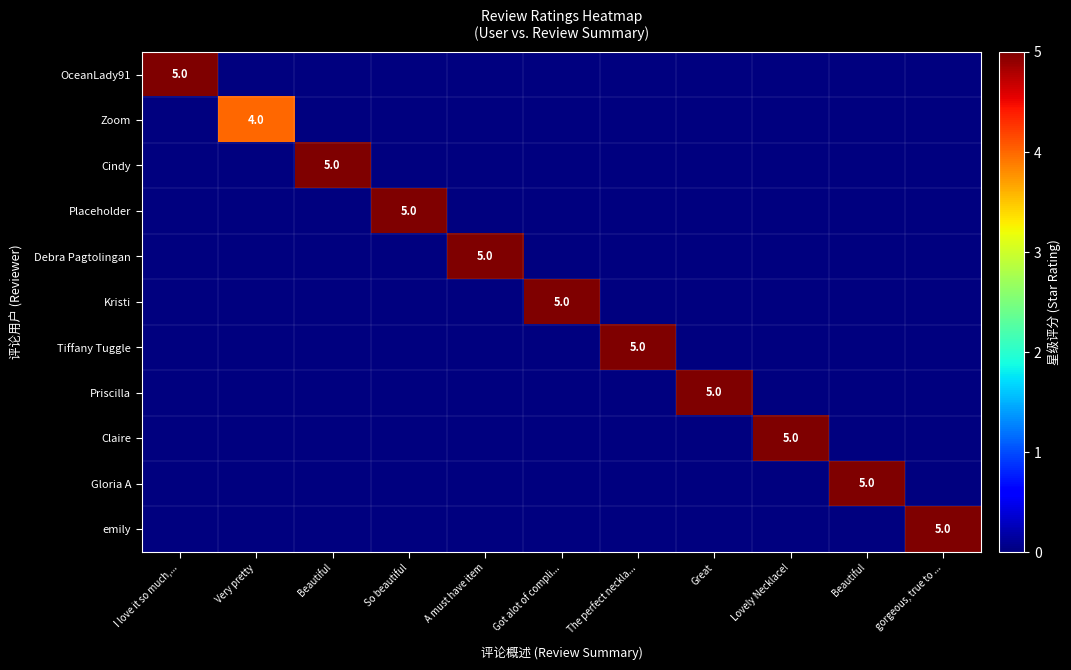

Is it true that Zoom equals 0 at Beautiful?

True